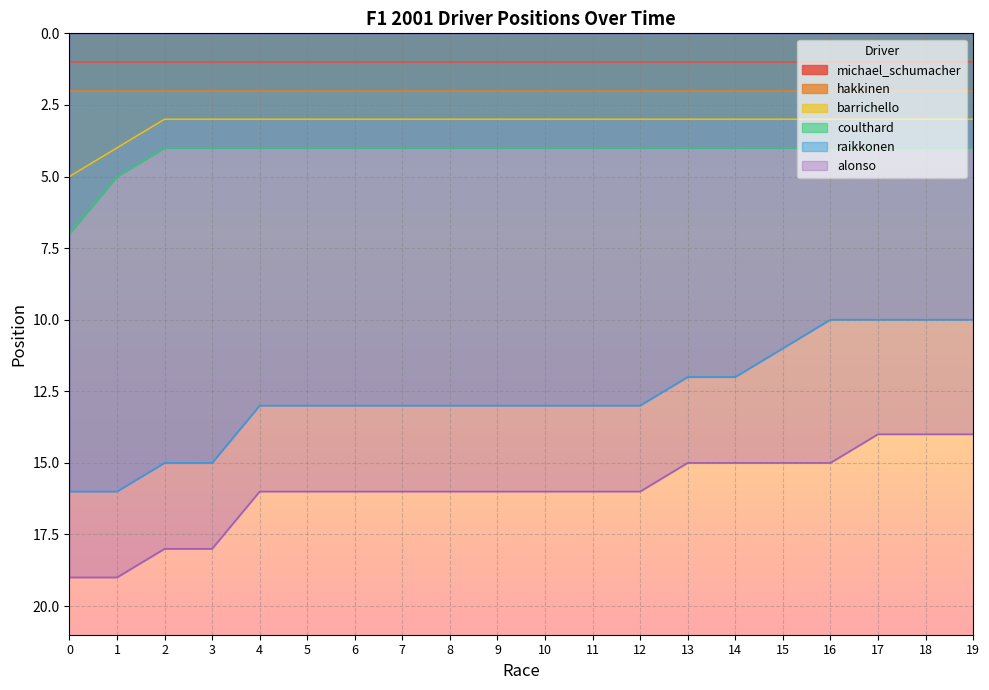

Rank the categories by alonso value from highest to lowest.

0, 1, 2, 3, 4, 5, 6, 7, 8, 9, 10, 11, 12, 13, 14, 15, 16, 17, 18, 19